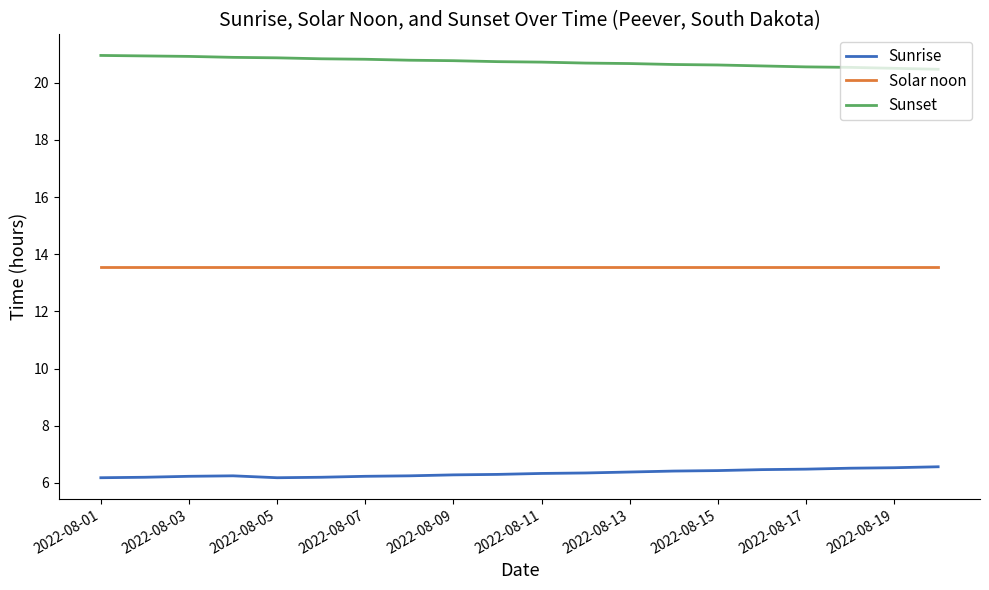

Is this an area chart (filled region under the line)?

No